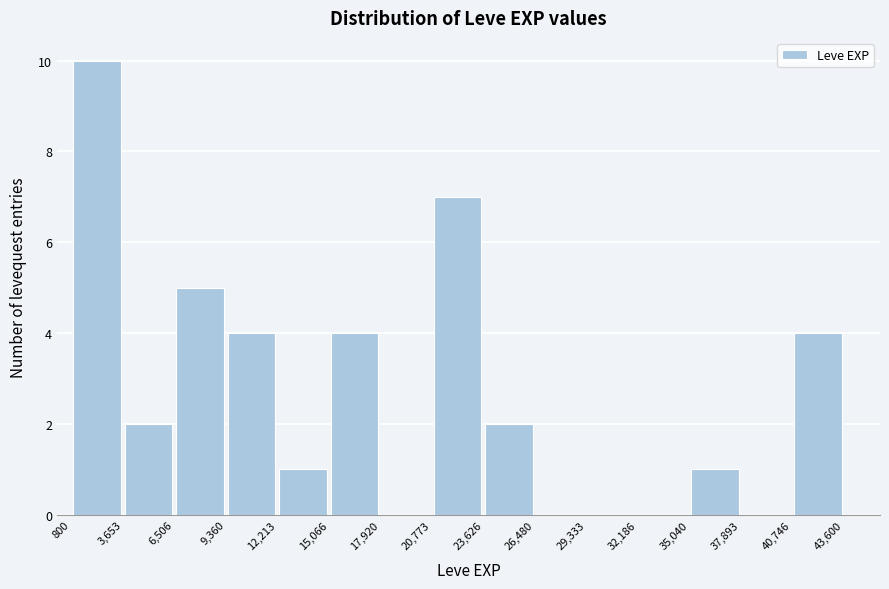

Over which range of the x-axis is the bar tallest?

800 to 3,653